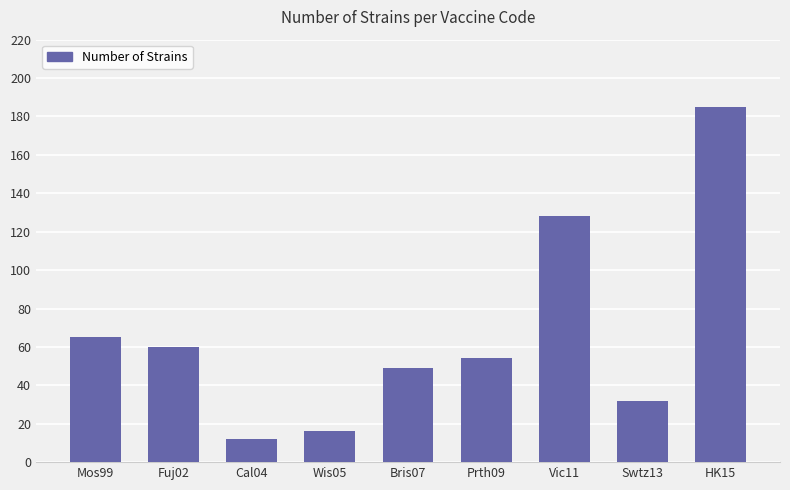

Where is the data nearest to the value 98?

Vic11